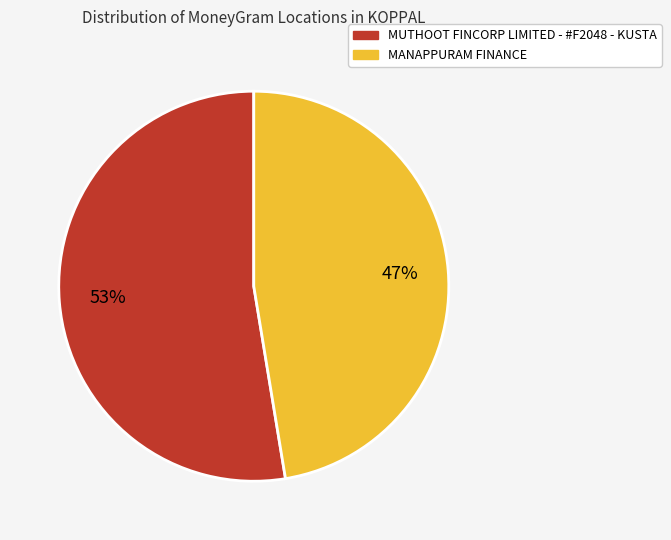

Is MANAPPURAM FINANCE the majority of the pie?

No